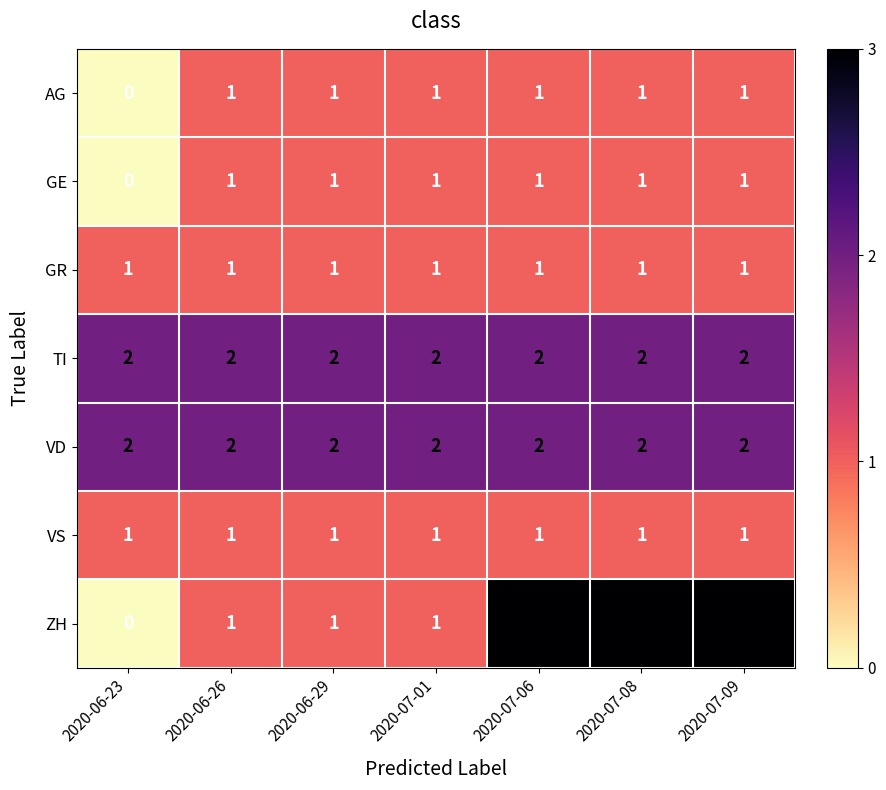

Which series has the widest spread of values?

ZH